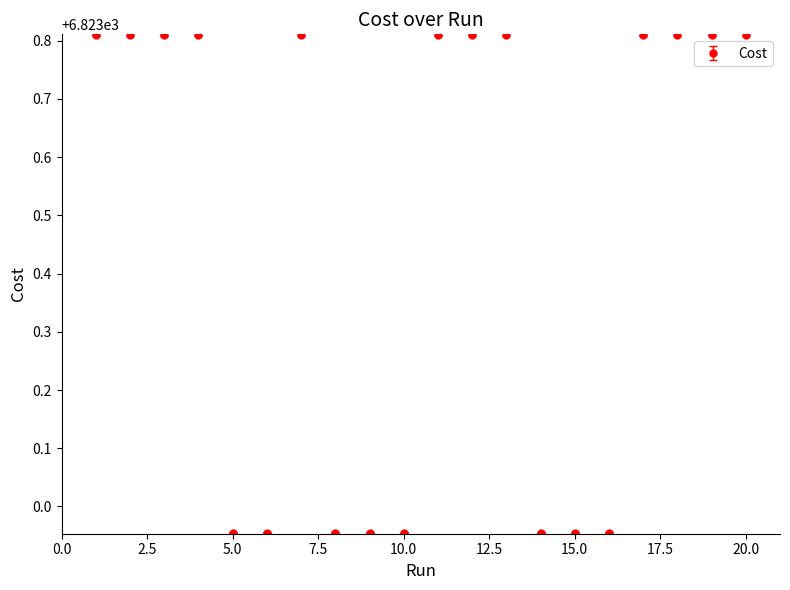

What is the average value?

6823.5